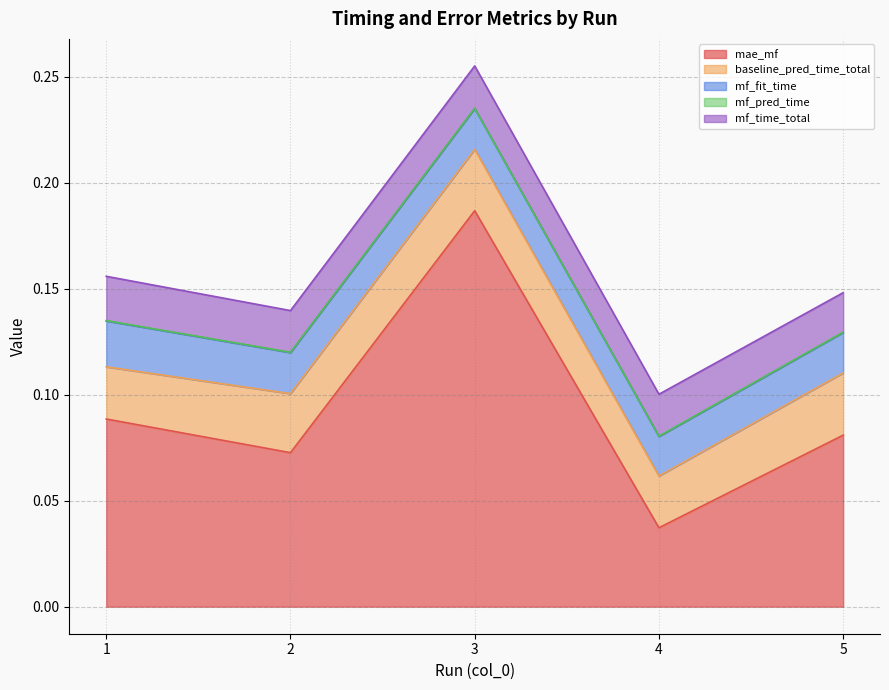

True or false: mf_time_total has more than 1 points higher than both neighbors.

False